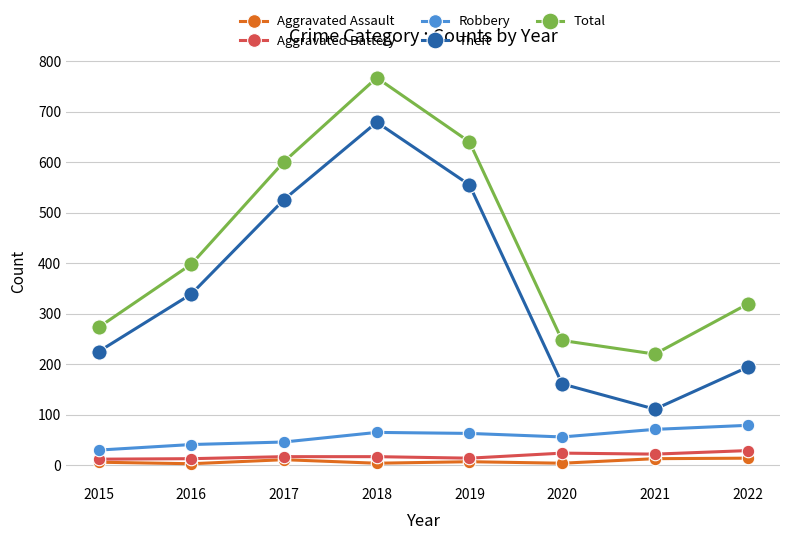

True or false: Robbery and Aggravated Battery intersect in this chart.

False